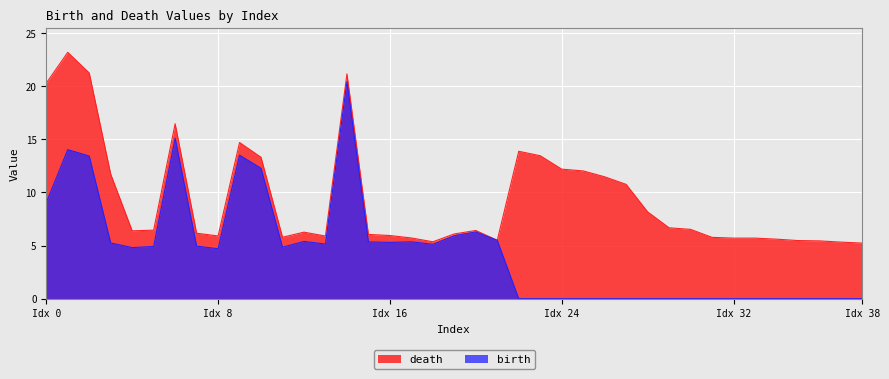

List the series in order of their overall mean, highest first.

death, birth